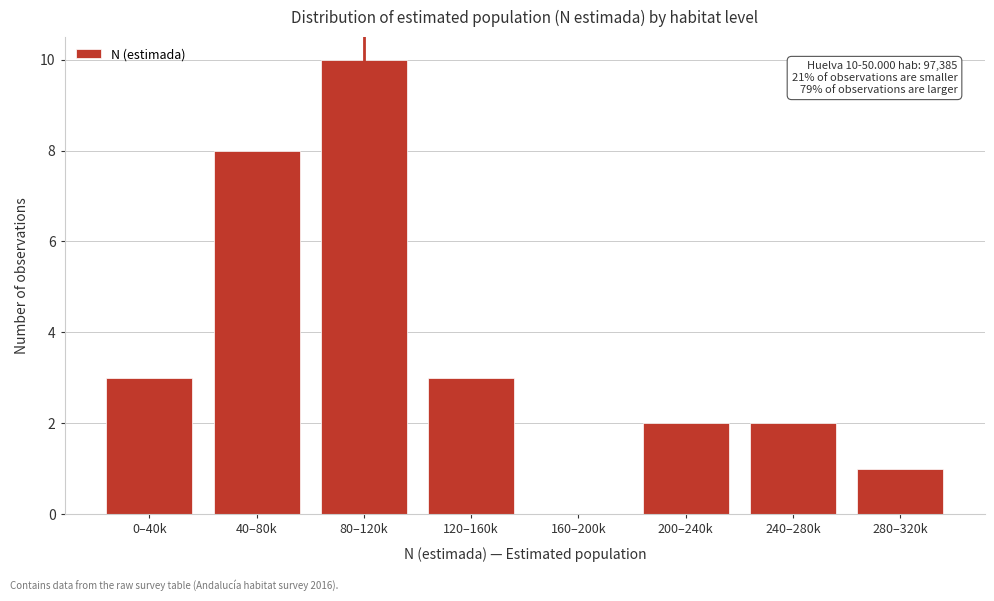

Reading left to right, transcribe all the data shown in this chart.

0–40k=3	40–80k=8	80–120k=10	120–160k=3	160–200k=0	200–240k=2	240–280k=2	280–320k=1